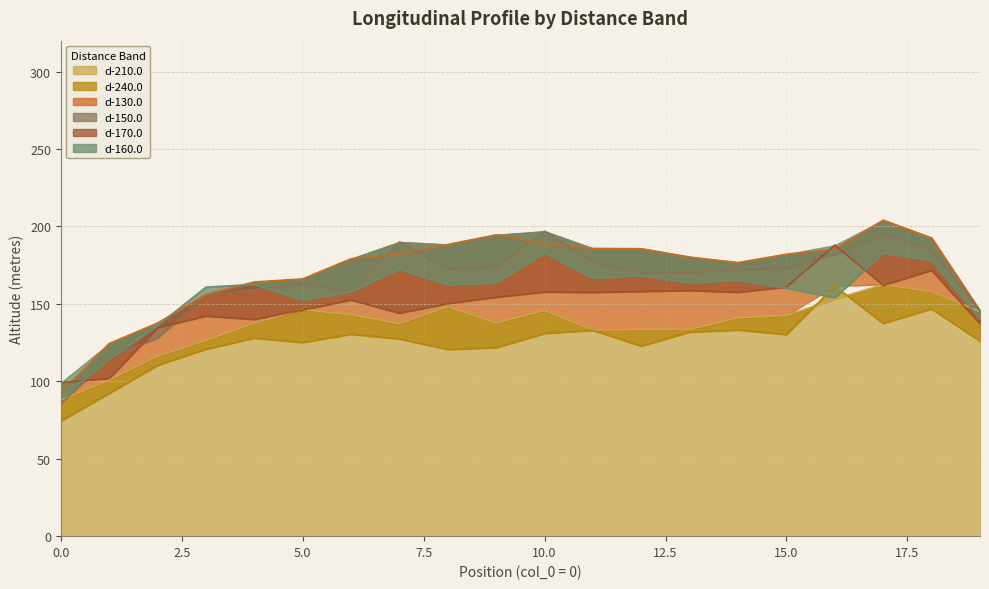

What is the sum of the d-210.0 values at 9 and 14?

278.8